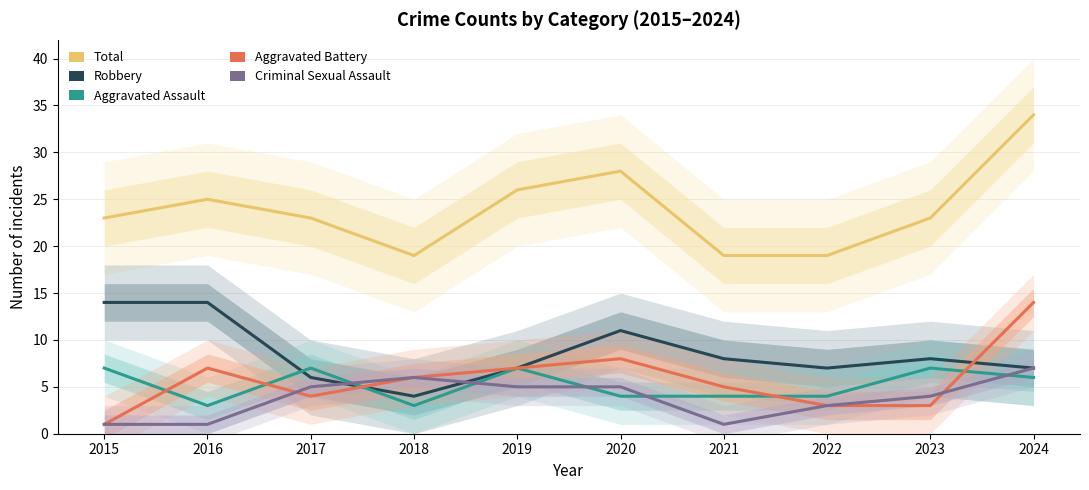

Reading right to left, transcribe all the data shown in this chart.

Total: 2024=34	2023=23	2022=19	2021=19	2020=28	2019=26	2018=19	2017=23	2016=25	2015=23
Robbery: 2024=7	2023=8	2022=7	2021=8	2020=11	2019=7	2018=4	2017=6	2016=14	2015=14
Aggravated Assault: 2024=6	2023=7	2022=4	2021=4	2020=4	2019=7	2018=3	2017=7	2016=3	2015=7
Aggravated Battery: 2024=14	2023=3	2022=3	2021=5	2020=8	2019=7	2018=6	2017=4	2016=7	2015=1
Criminal Sexual Assault: 2024=7	2023=4	2022=3	2021=1	2020=5	2019=5	2018=6	2017=5	2016=1	2015=1